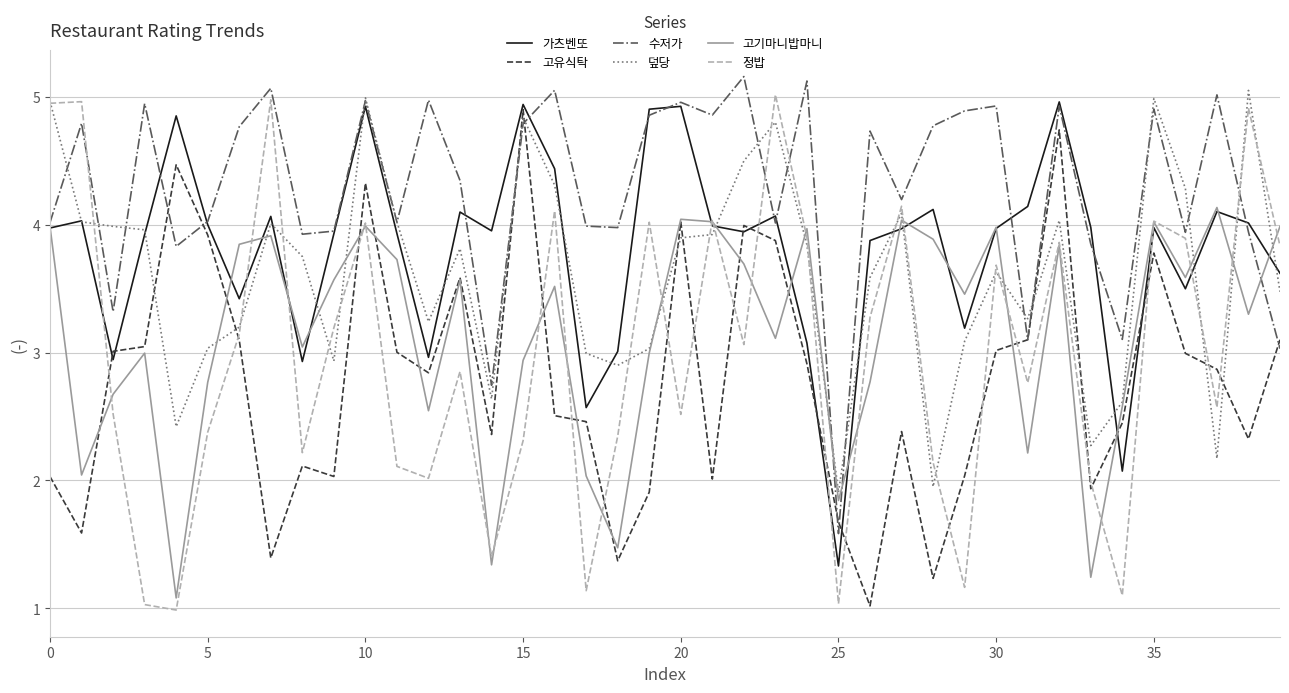

What is the difference between the maximum and minimum values in the 가츠벤또 series?

3.6